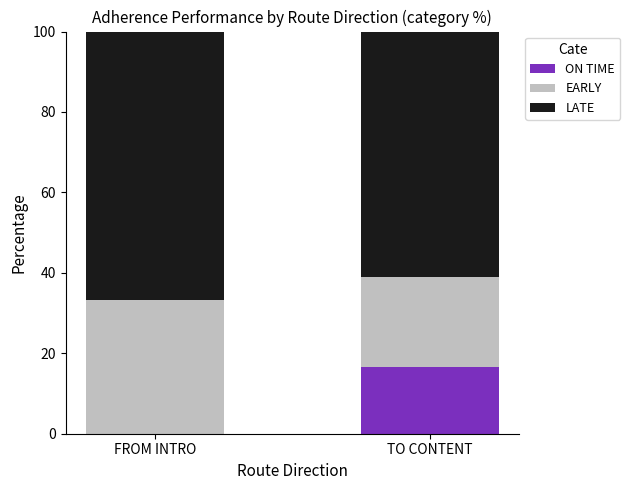

At which label does ON TIME reach its peak?

TO CONTENT